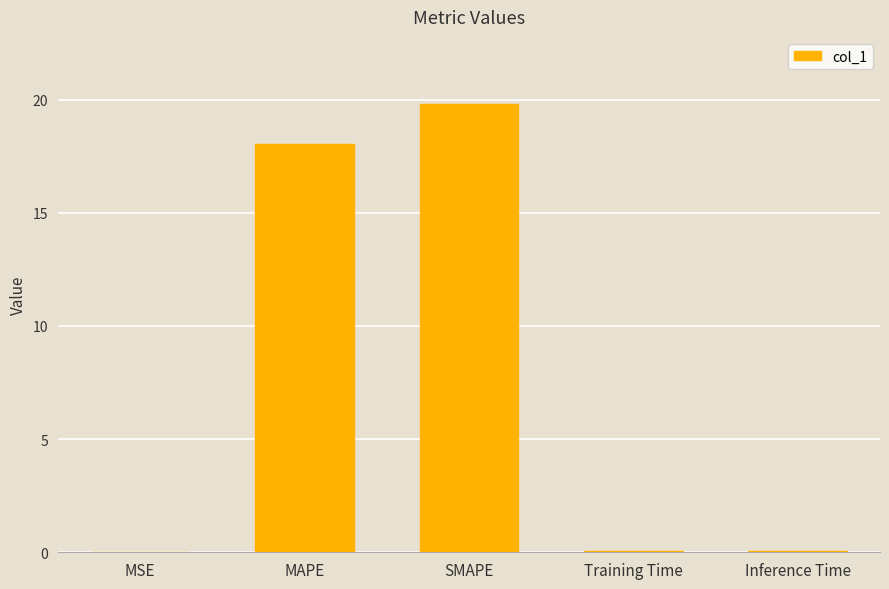

What is the sum of the values at MSE and Training Time?

0.1